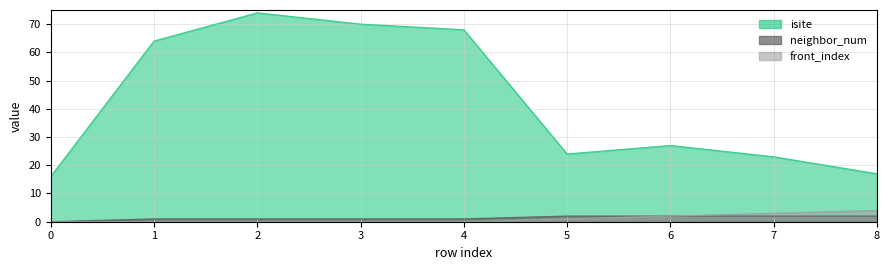

Read the neighbor_num value at 3.

1